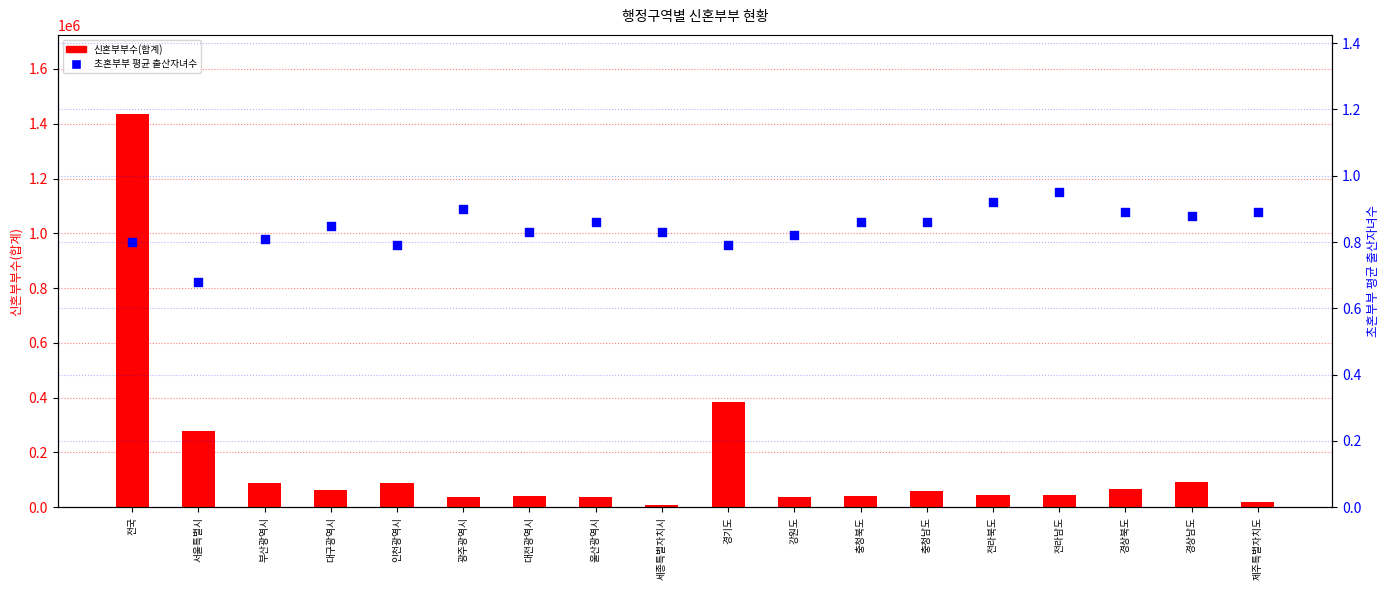

Which series has the largest Y range (max minus min)?

신혼부부수(합계)